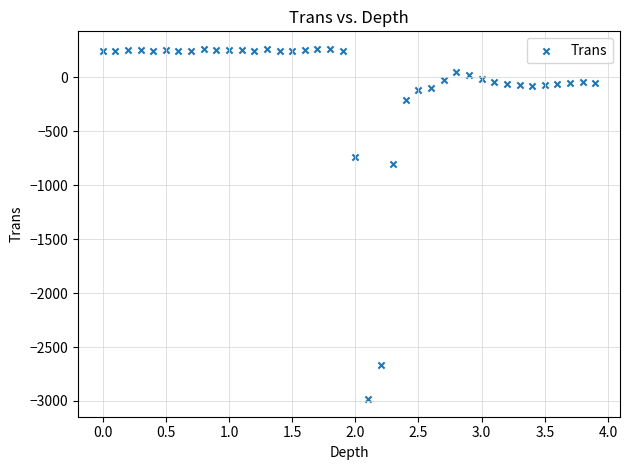

What Y value in the scatter plot is closest to -1360?

-805.1